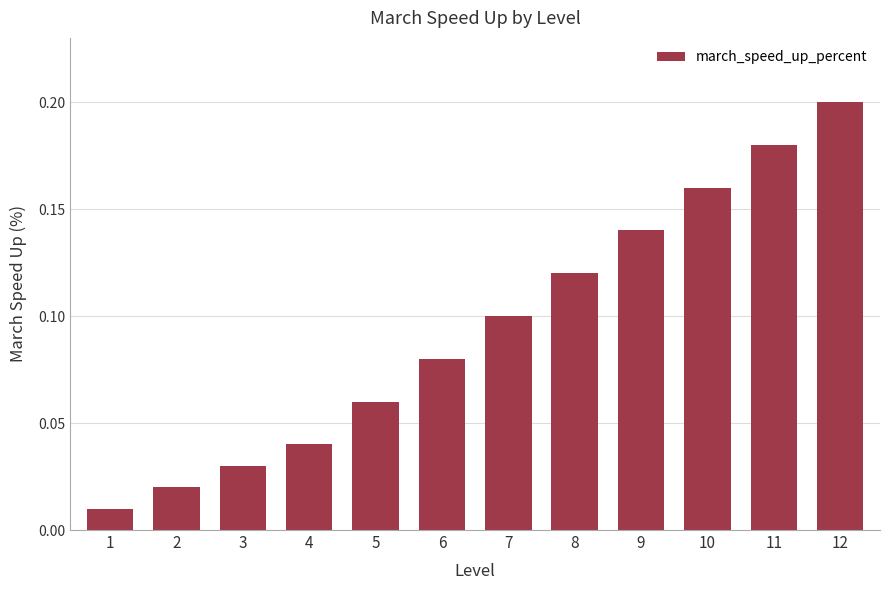

Between 11 and 9, which is larger?

11